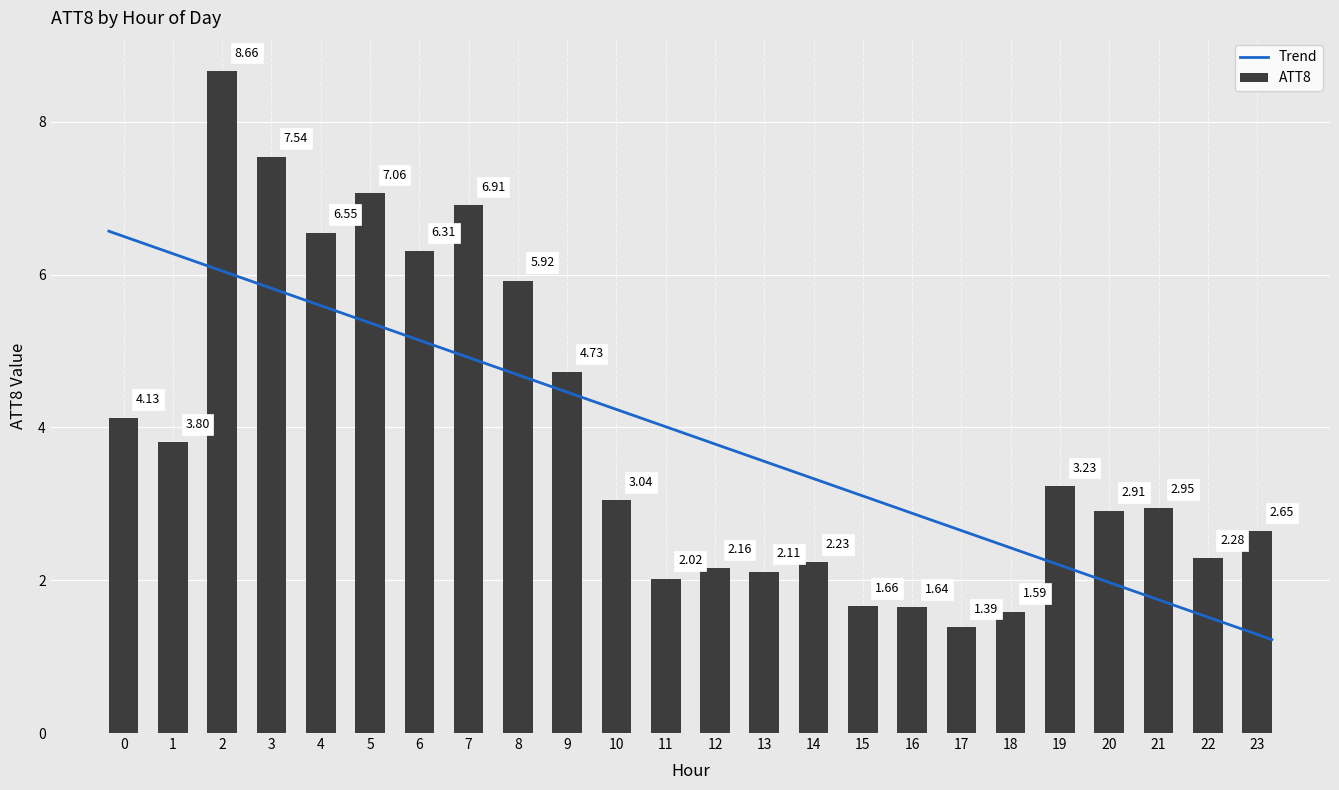

Reading left to right, extract all data points from this chart.

0=4.1	1=3.8	2=8.7	3=7.5	4=6.5	5=7.1	6=6.3	7=6.9	8=5.9	9=4.7	10=3.0	11=2.0	12=2.2	13=2.1	14=2.2	15=1.7	16=1.6	17=1.4	18=1.6	19=3.2	20=2.9	21=2.9	22=2.3	23=2.6